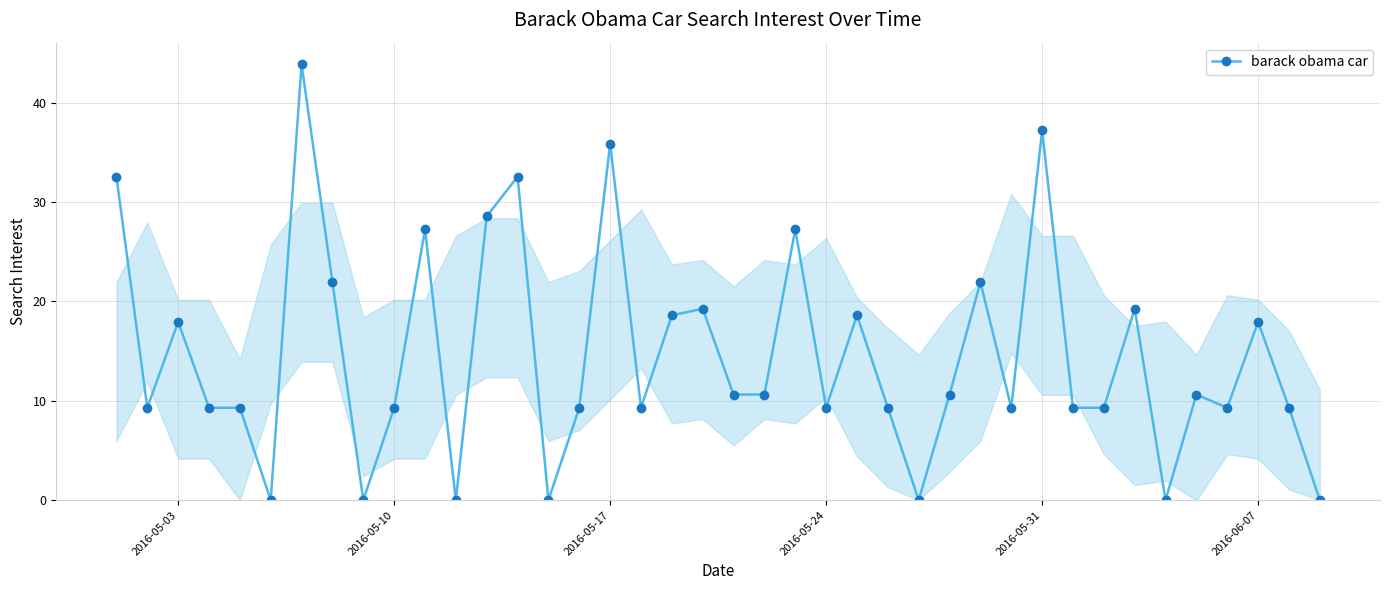

True or false: there are more than 0 points higher than both neighbors.

True